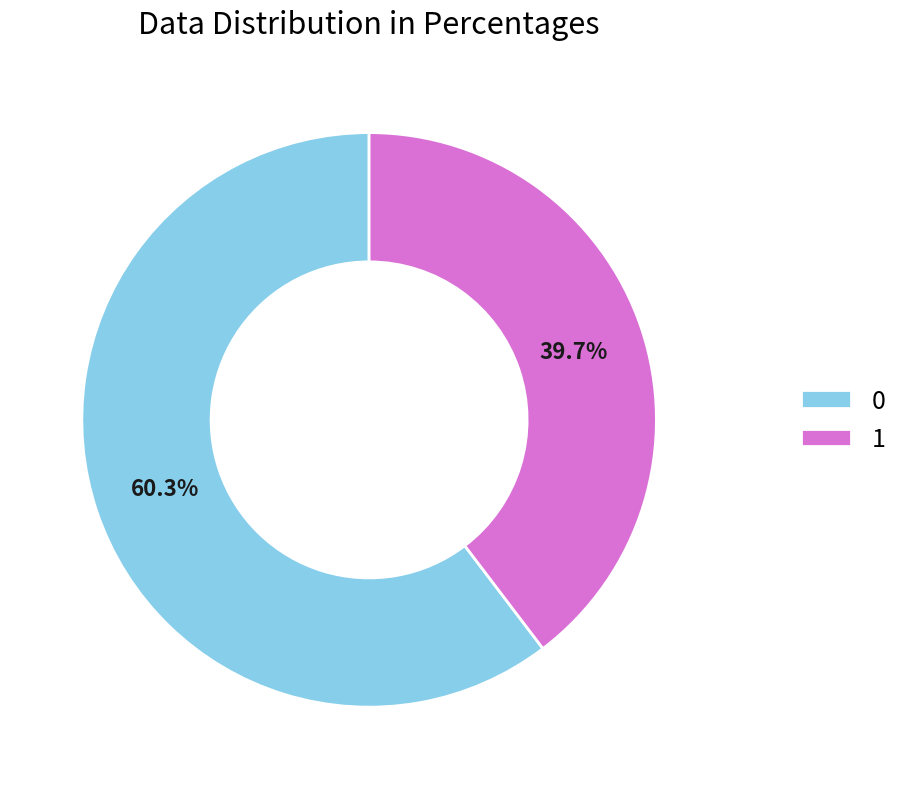

To the nearest percent, what portion does 1 represent?

40%